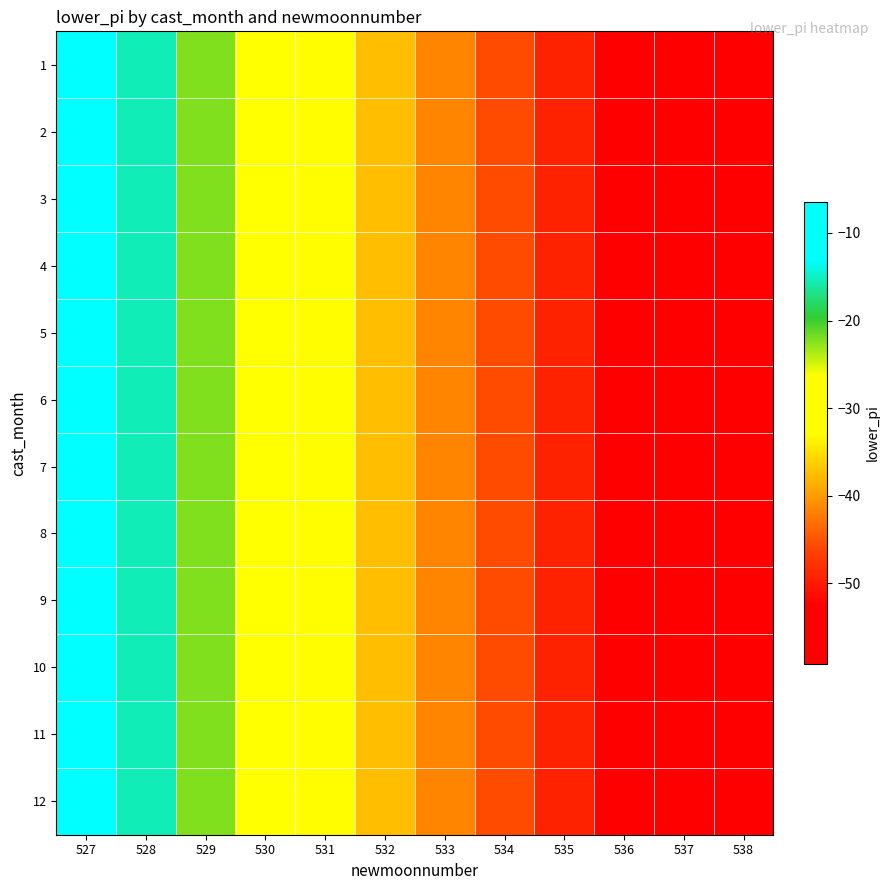

What is the total value across all series at 533?

-500.4